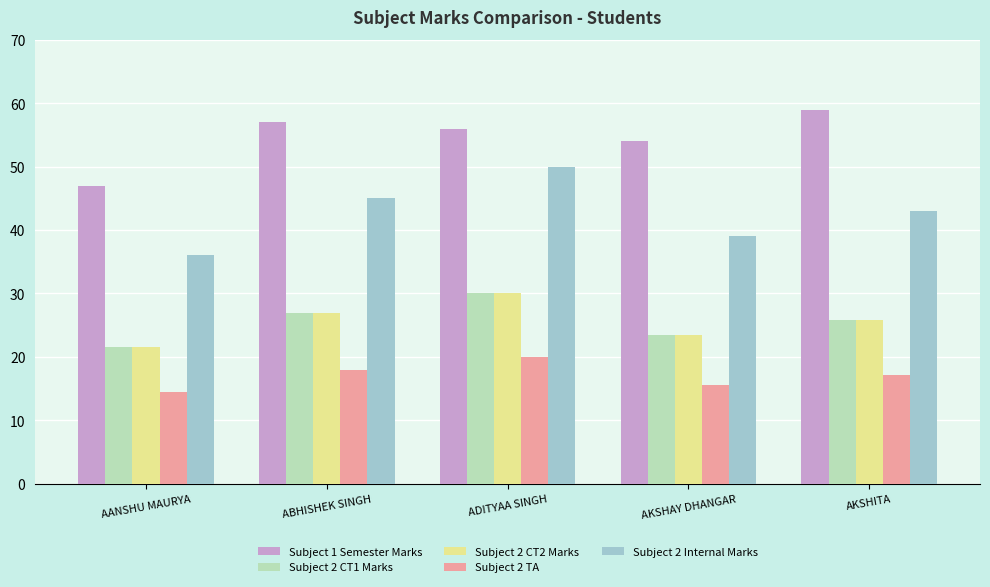

At which category does the chart reach its peak across all series?

AKSHITA